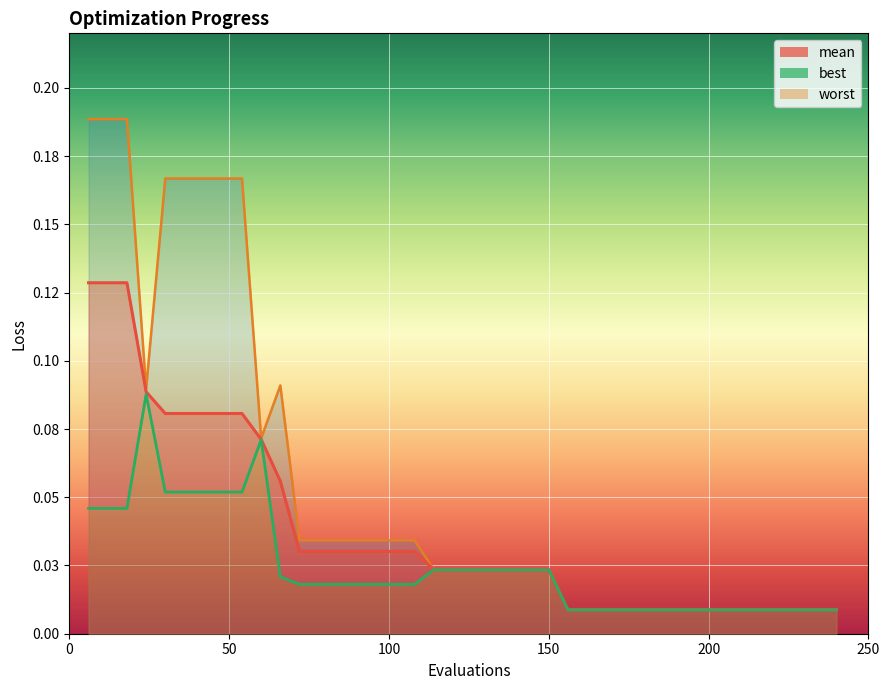

True or false: best and worst intersect in this chart.

False